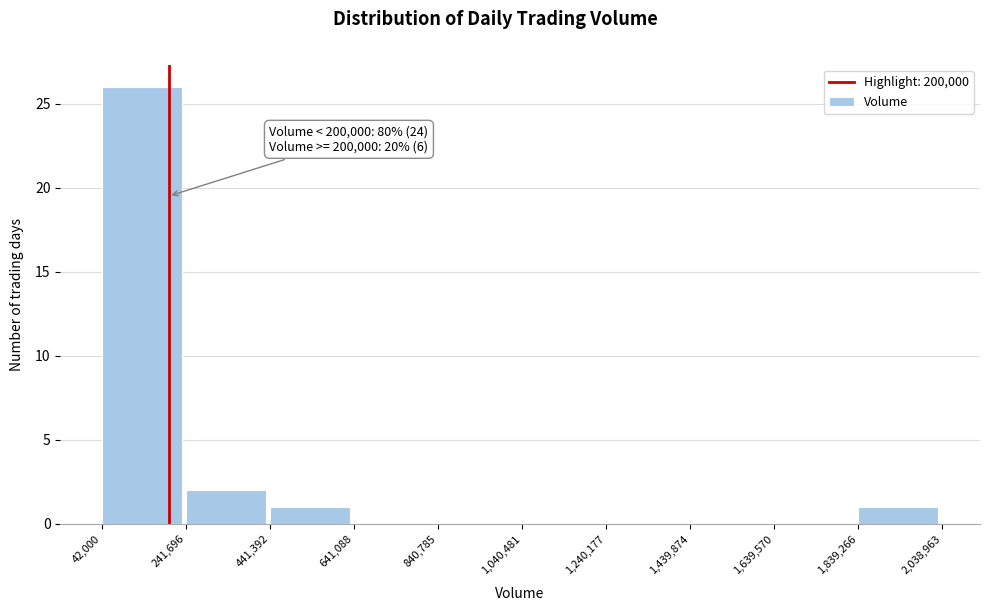

Over which range of the x-axis is the bar tallest?

42,000 to 241,696